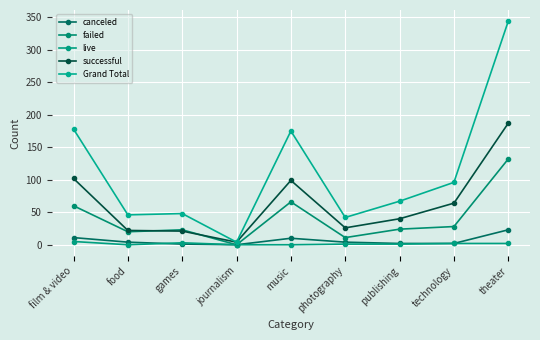

What is the label of the 6th point from the right?

journalism